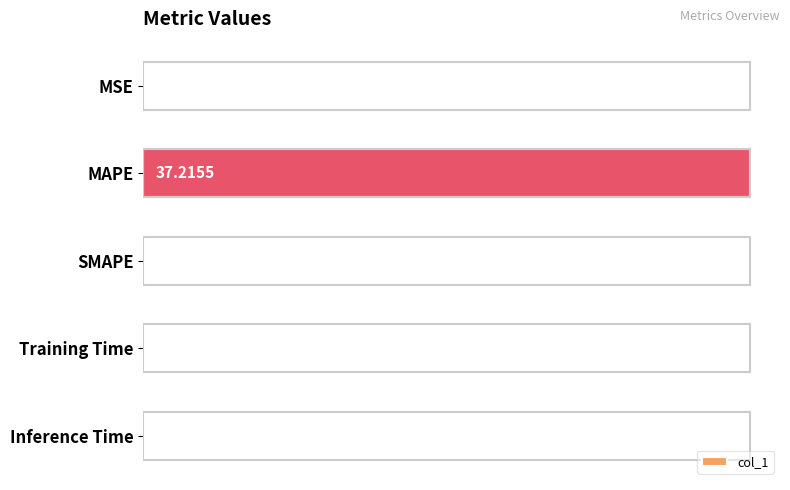

Which has a higher value, Inference Time or MAPE?

MAPE